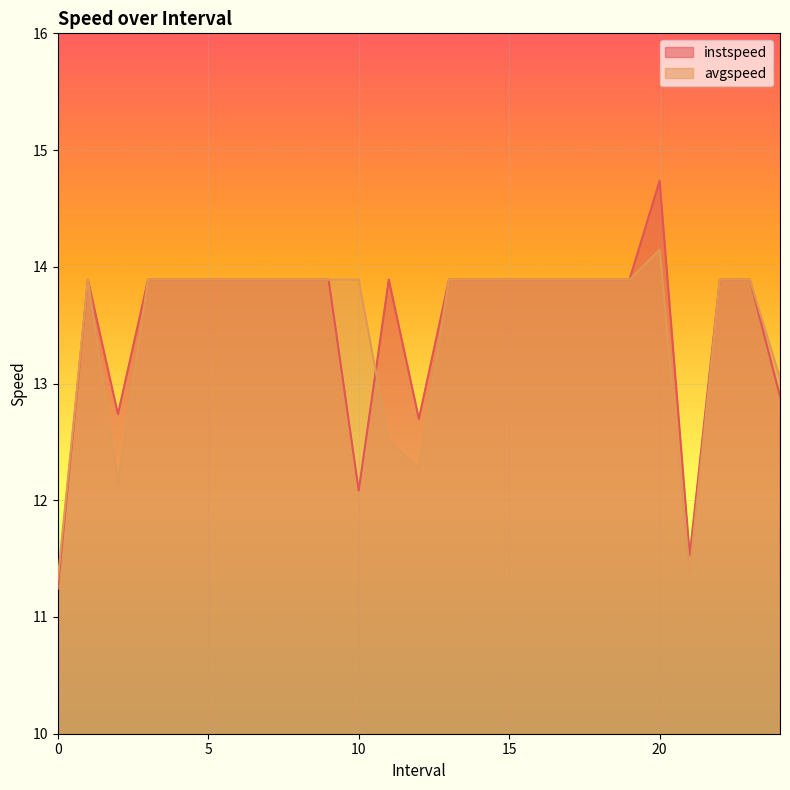

True or false: avgspeed and instspeed cross at least once.

True